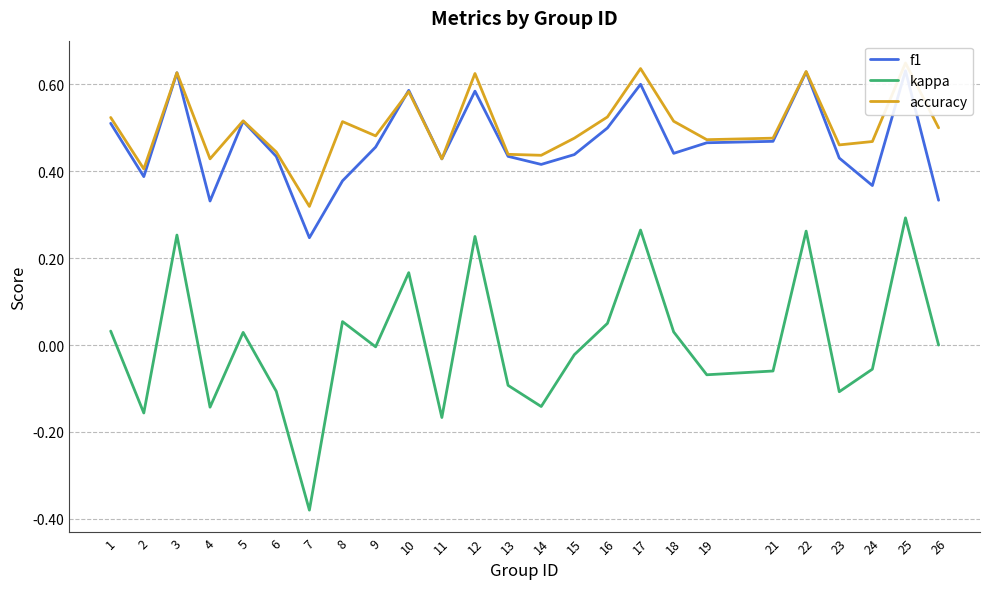

What is the difference between the second highest and second lowest values in the accuracy series?

0.2